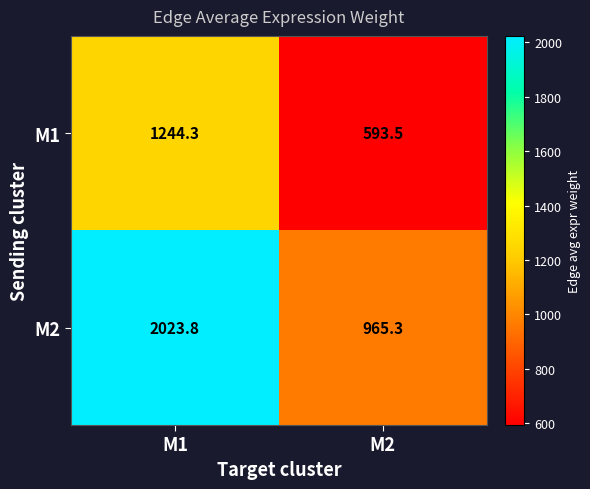

True or false: M1 has a value of 1244.3 at M1.

True